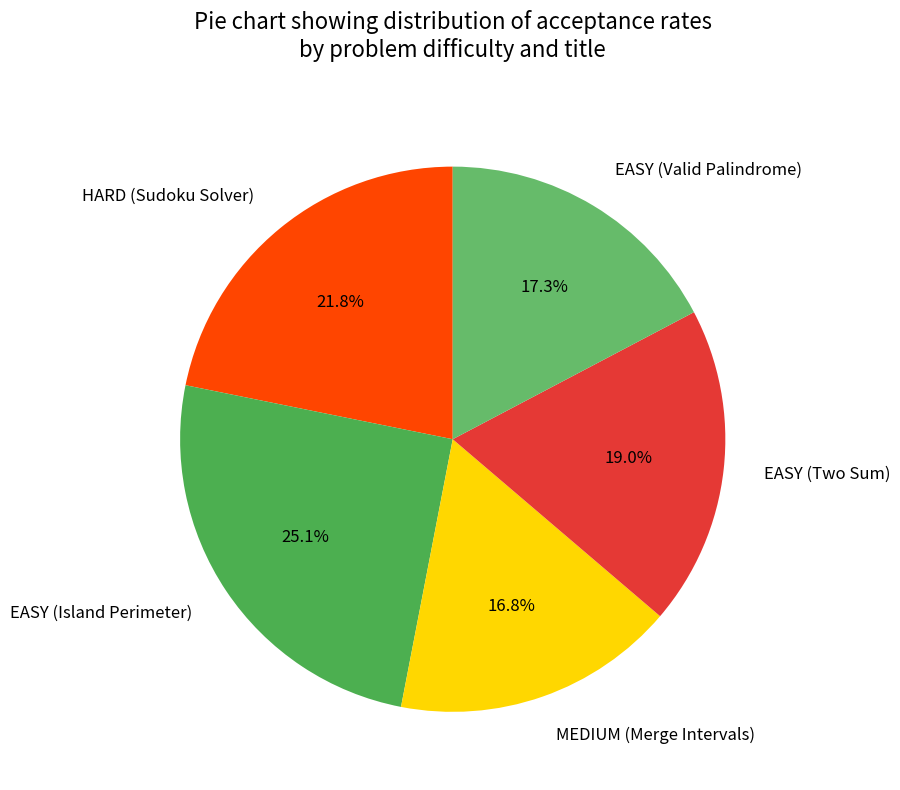

Does any single category account for the majority?

No